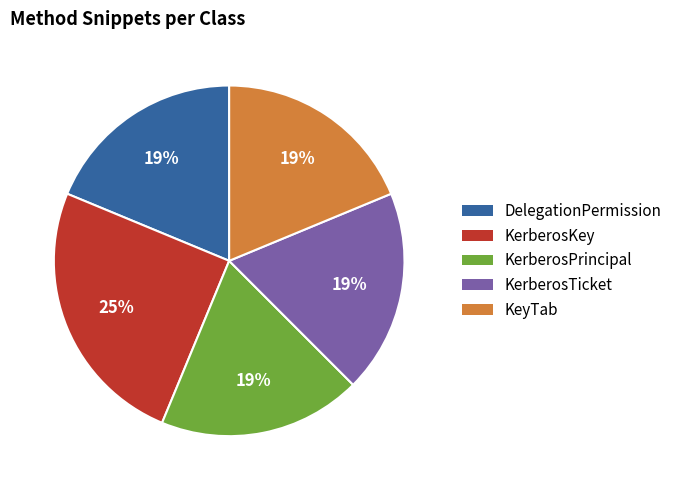

Which has a higher value, KerberosTicket or KerberosKey?

KerberosKey